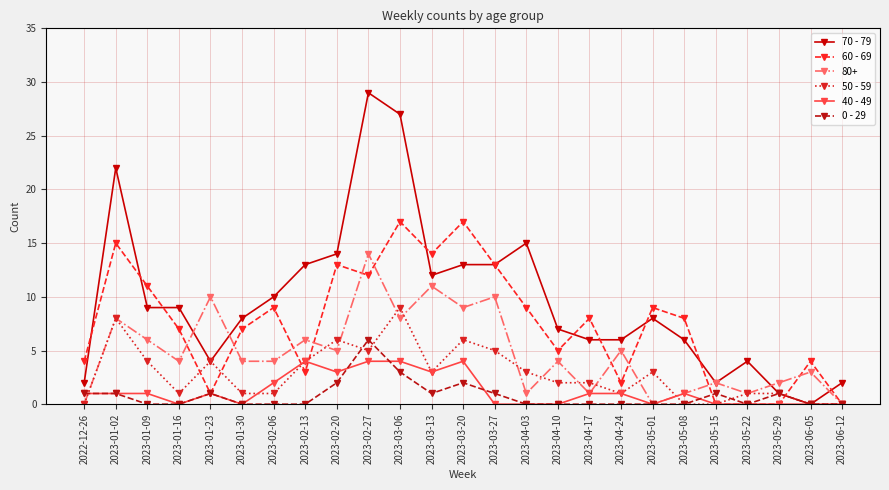

What position from the right is 2023-03-13?

14